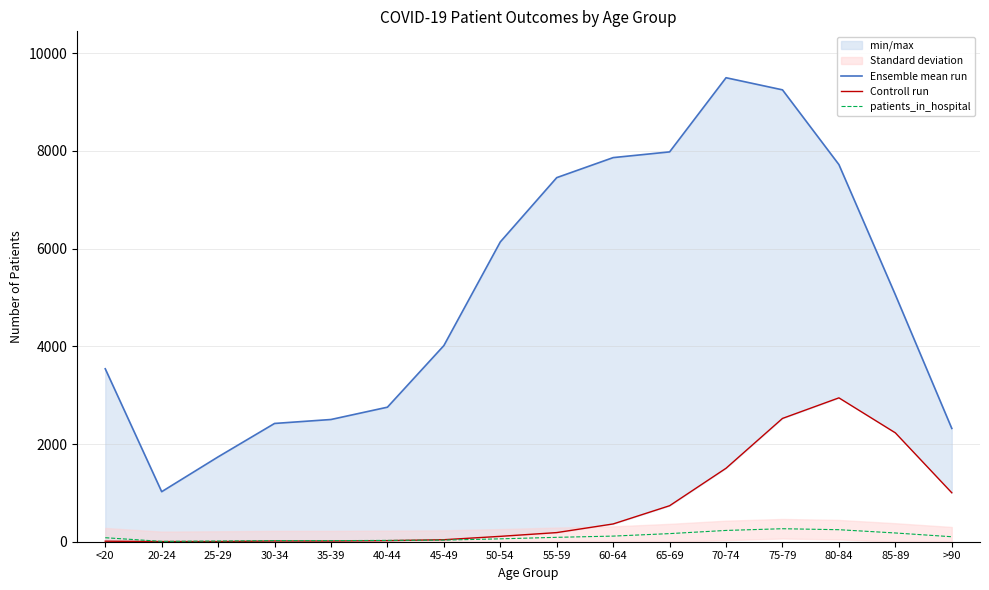

What is the lowest value of the patients_in_hospital series?

7